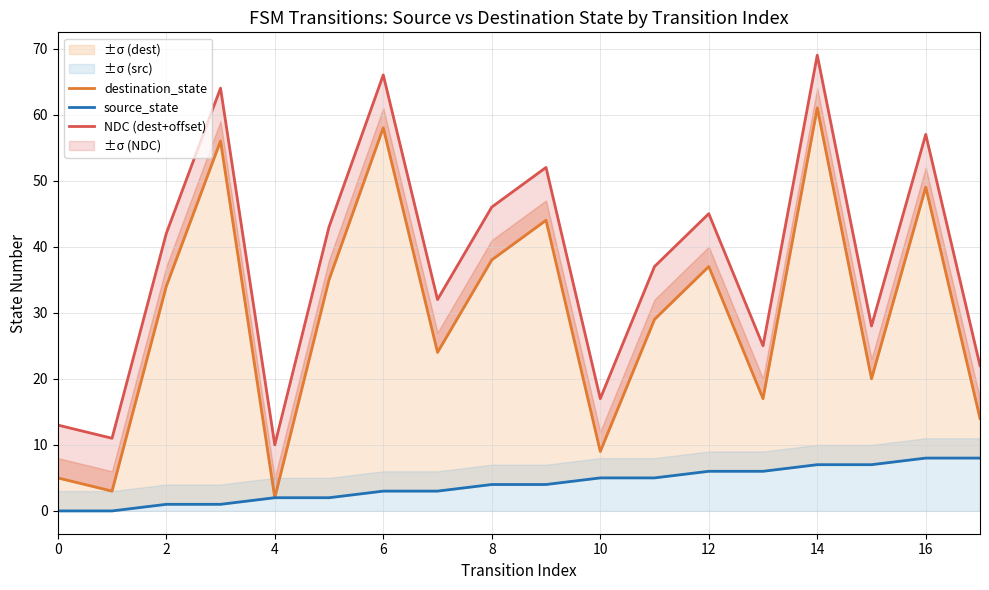

What is the difference between the maximum and second lowest values in the destination_state series?

58